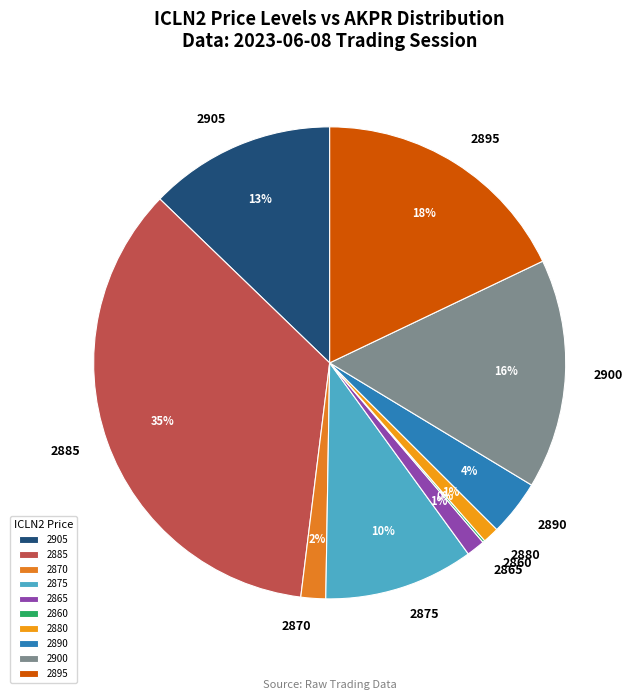

To the nearest percent, what portion does 2880 represent?

1%